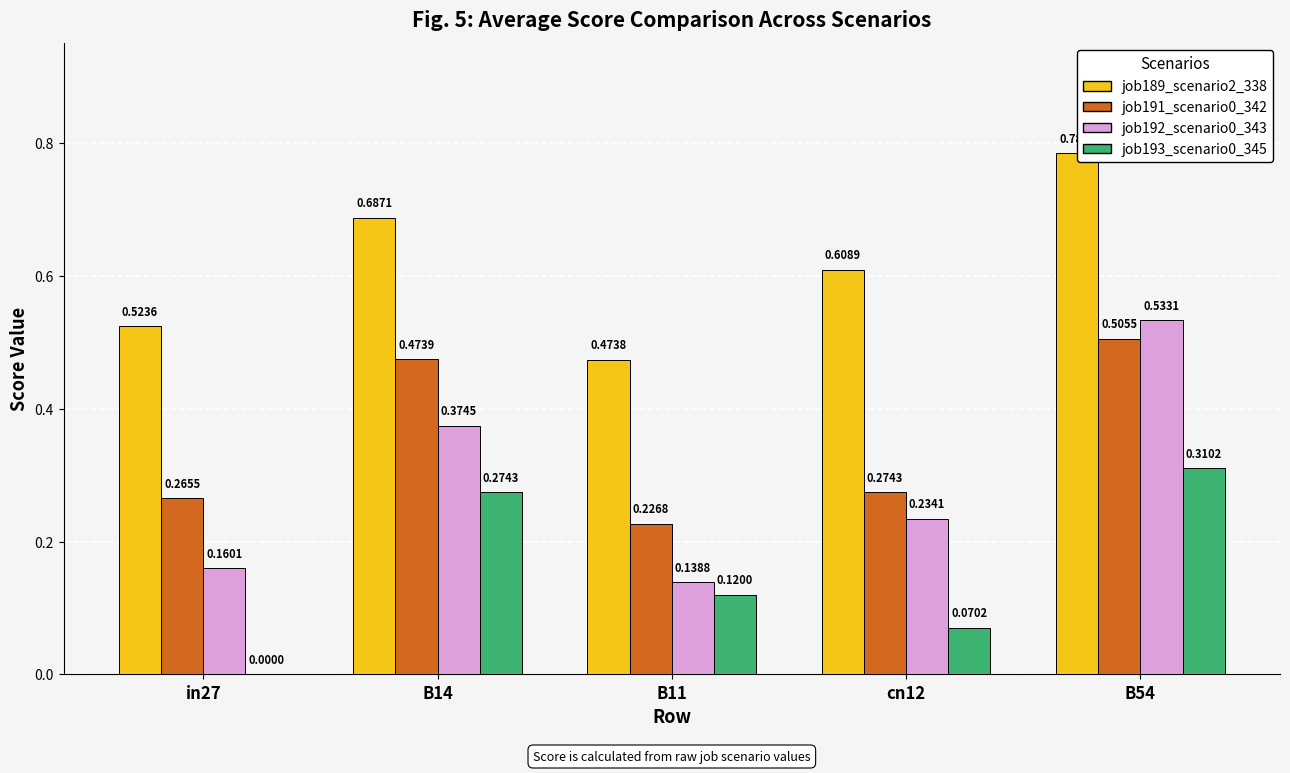

Which series has the largest total across all categories?

job189_scenario2_338